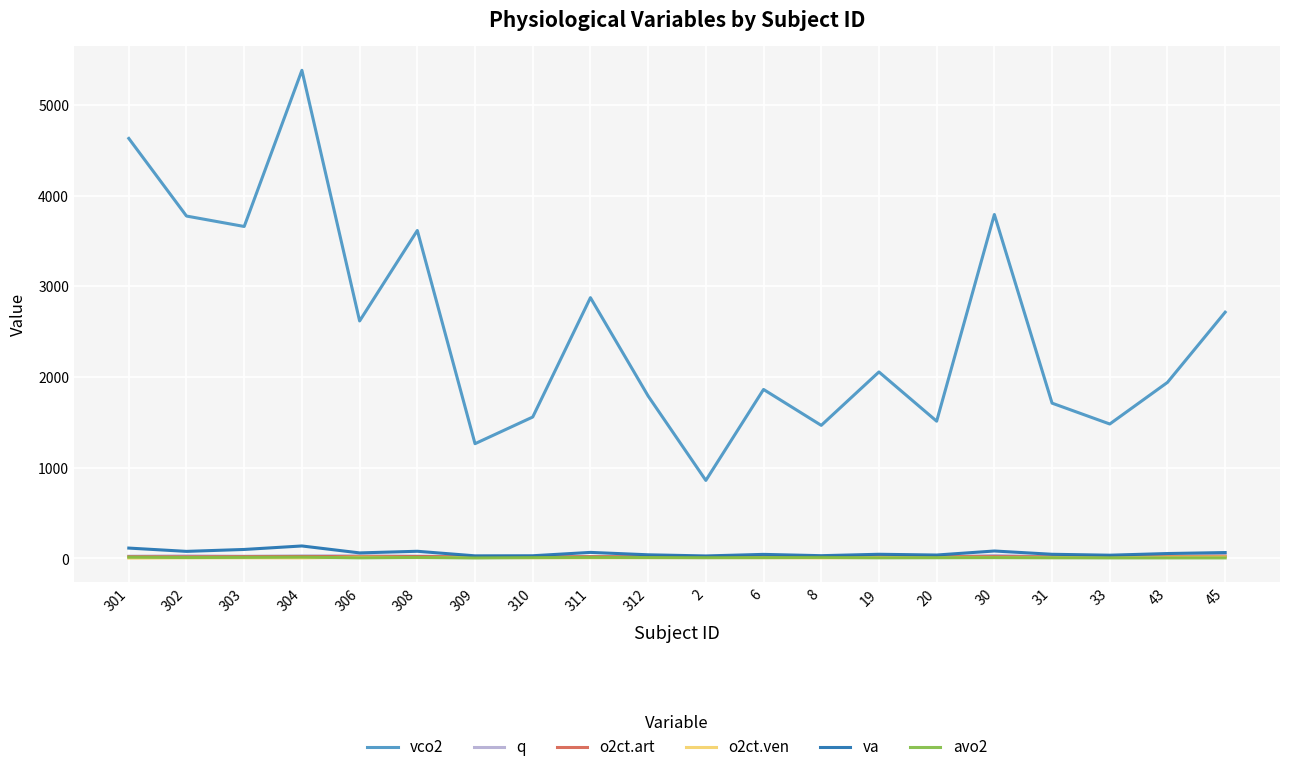

Which series has the widest spread of values?

vco2